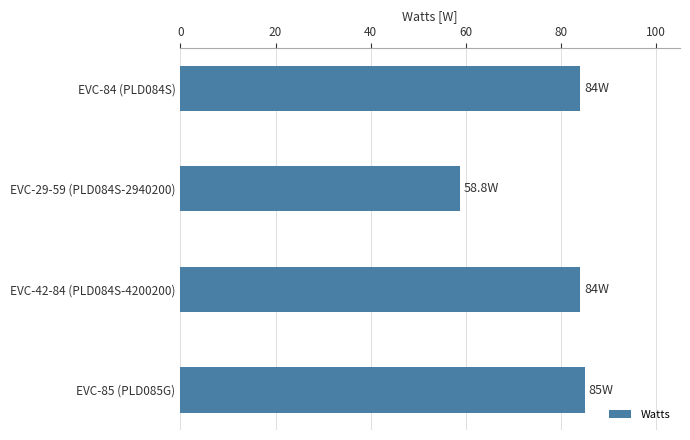

True or false: the data shows 84.0 at EVC-84 (PLD084S).

True